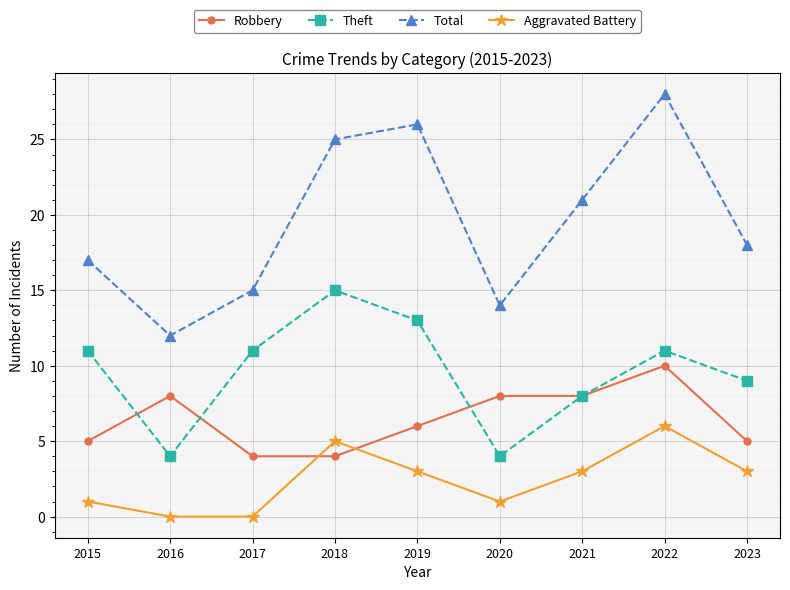

Is the value of Theft at 2022 greater than the value of Aggravated Battery at 2023?

Yes